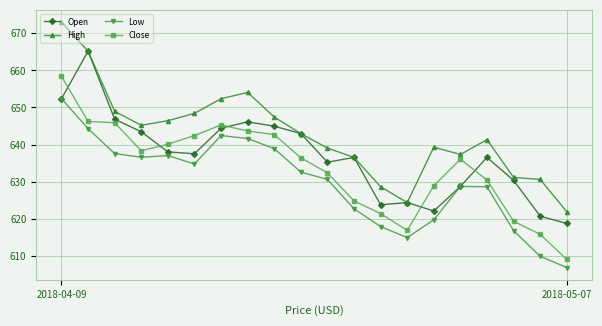

Rank the series by their average value, from highest to lowest.

High, Open, Close, Low